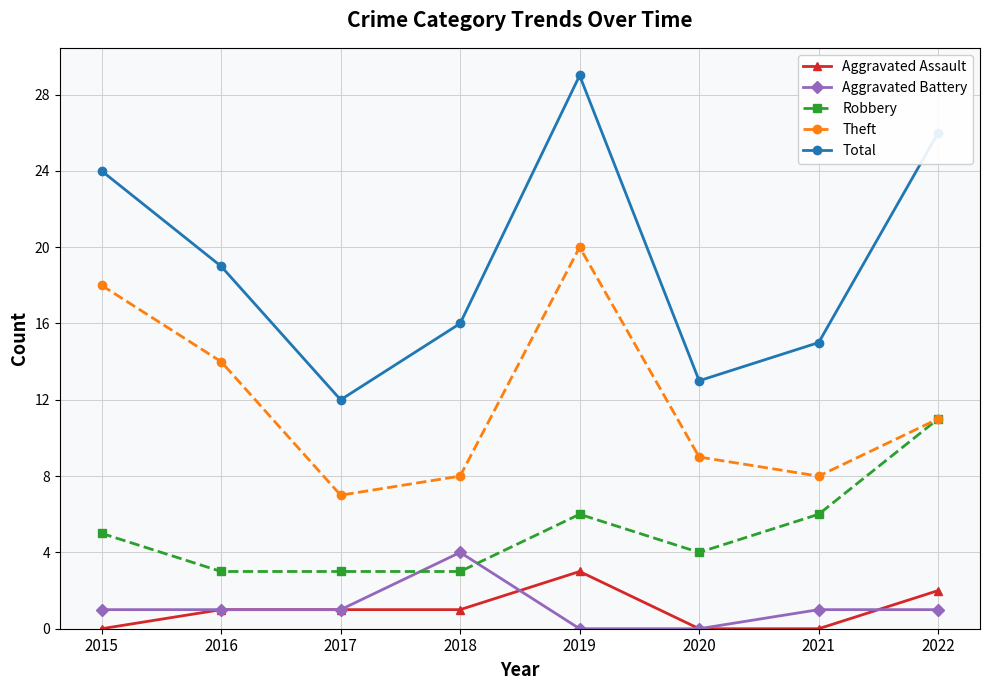

What is the value of the Theft point at the 4th from the left?

8